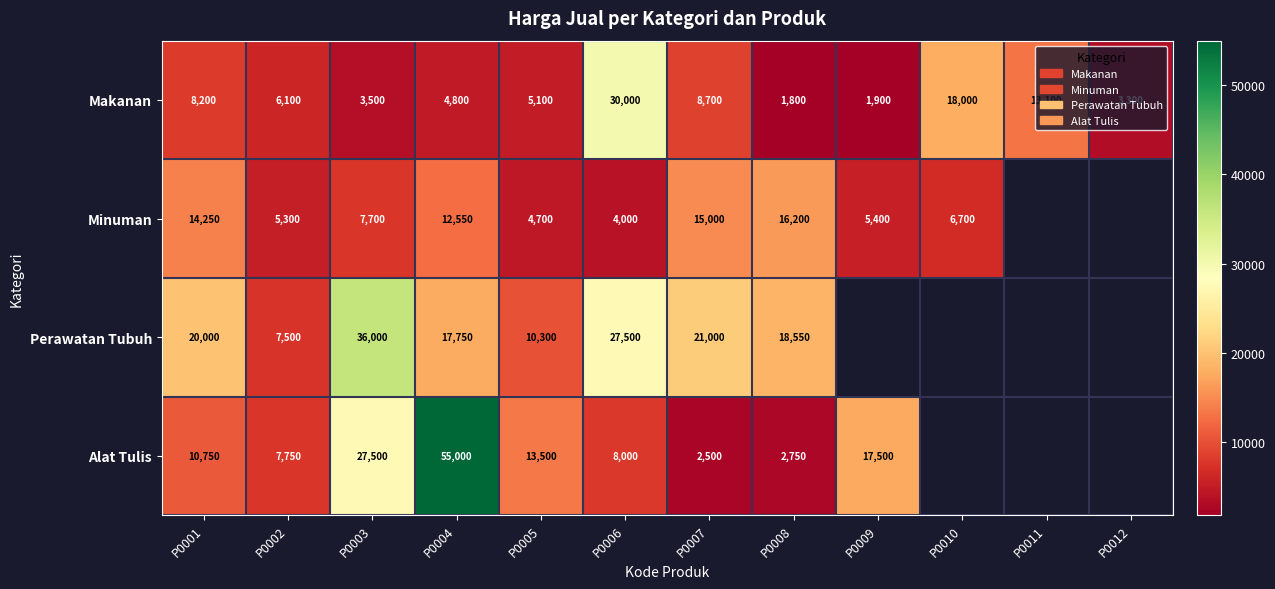

What is the minimum value shown in the chart?

1800.0